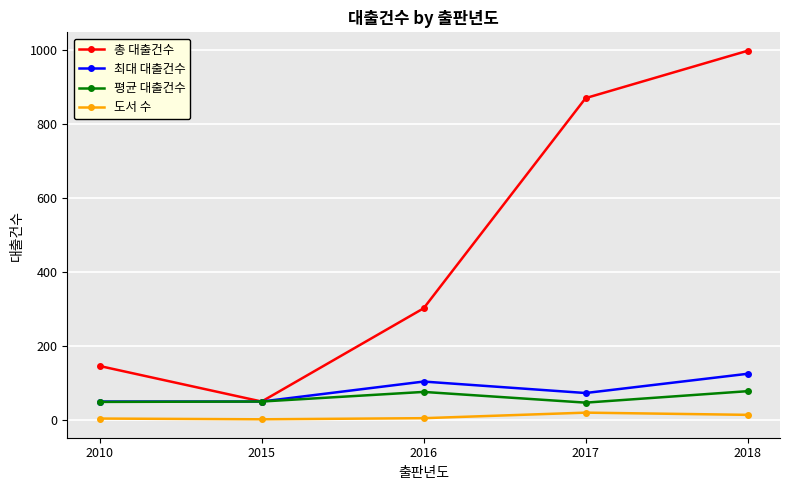

Which series has the largest total across all categories?

총 대출건수